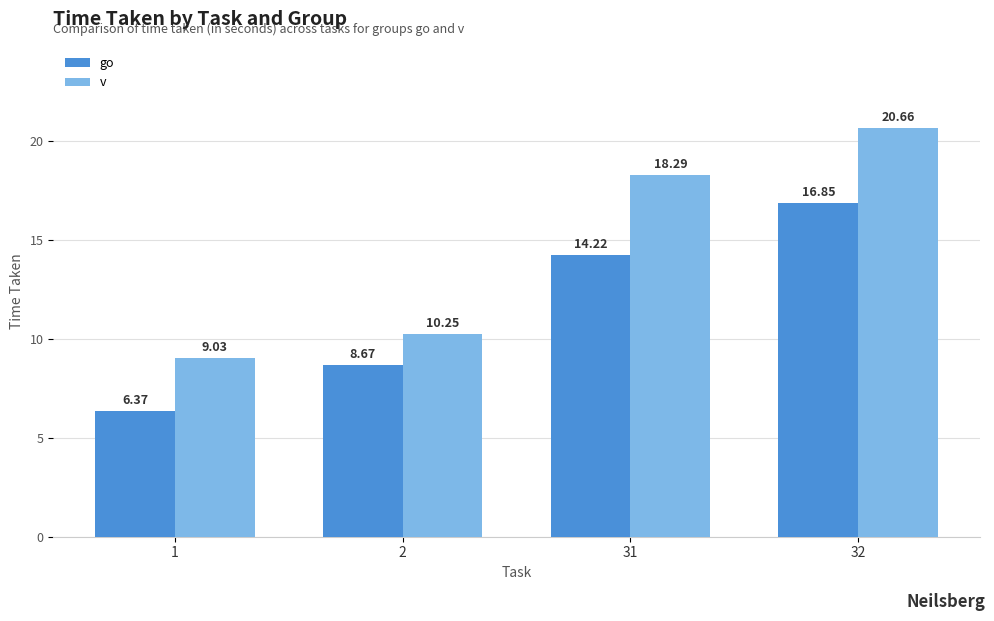

Is it true that v equals 5.5 at 2?

False